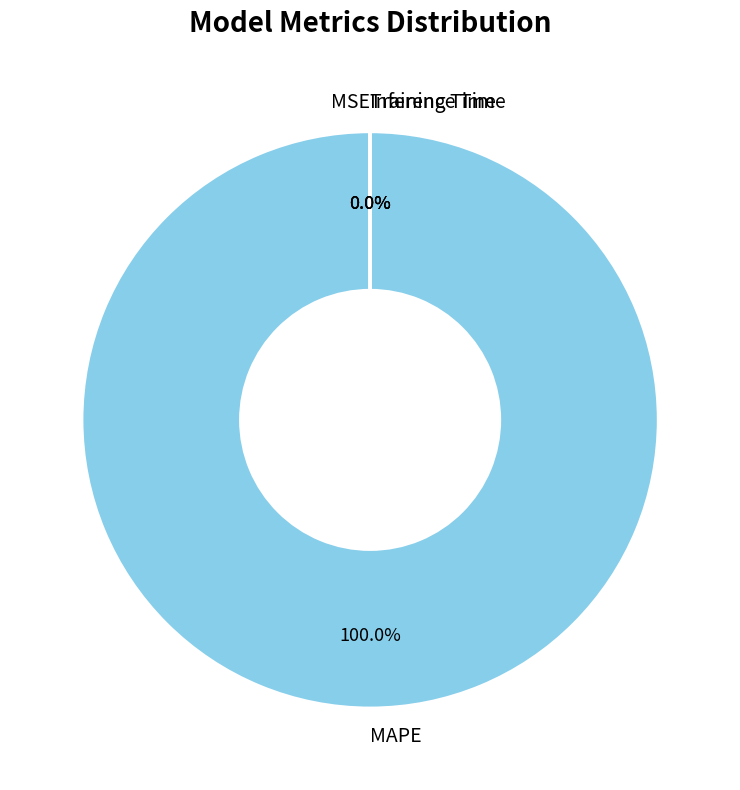

Is it true that MAPE is 100% of the pie?

True